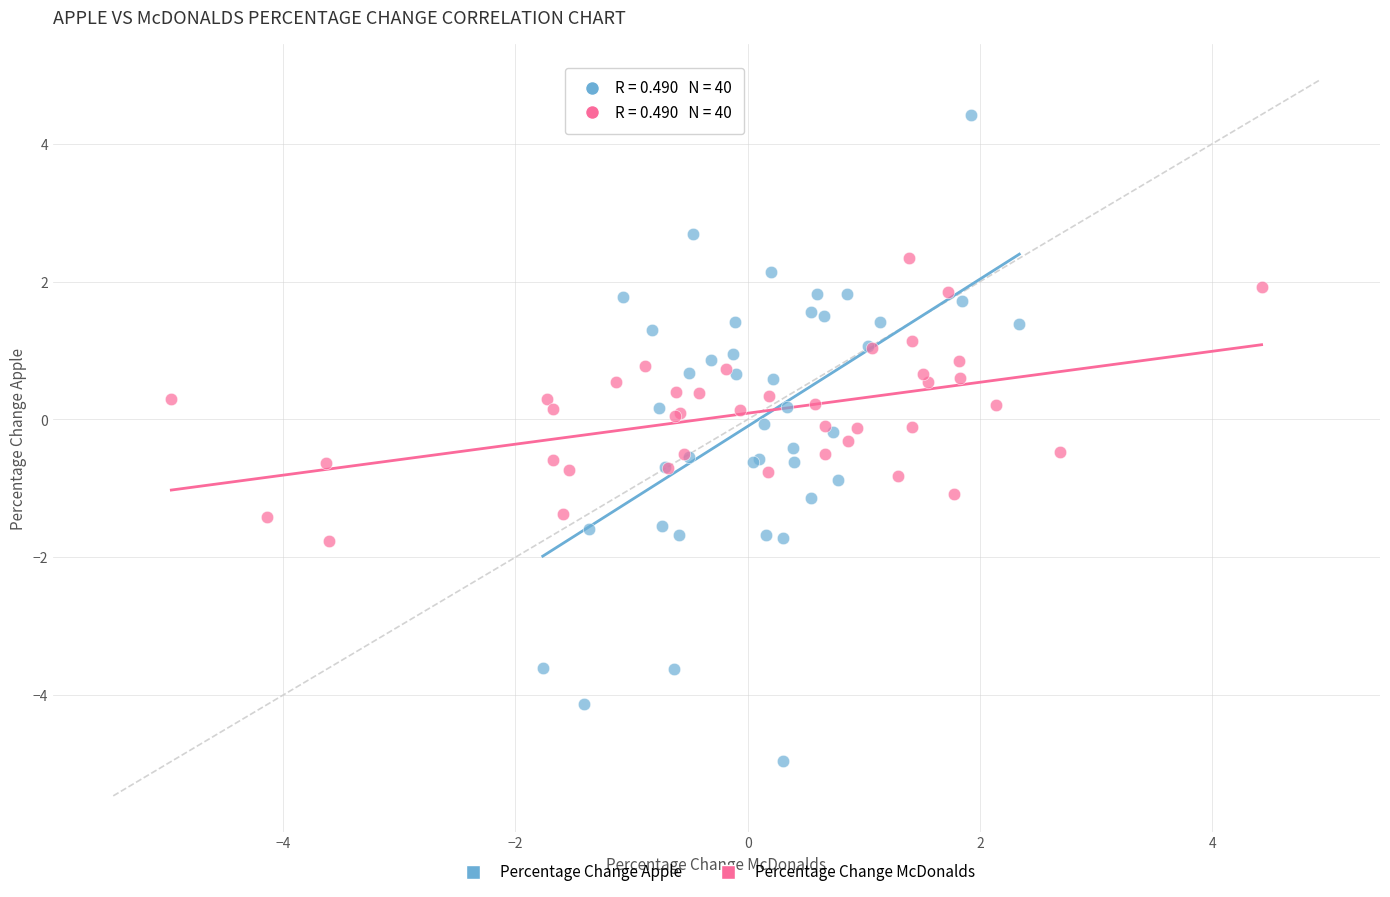

What are all the series names shown in the legend?

Percentage Change Apple, Percentage Change McDonalds